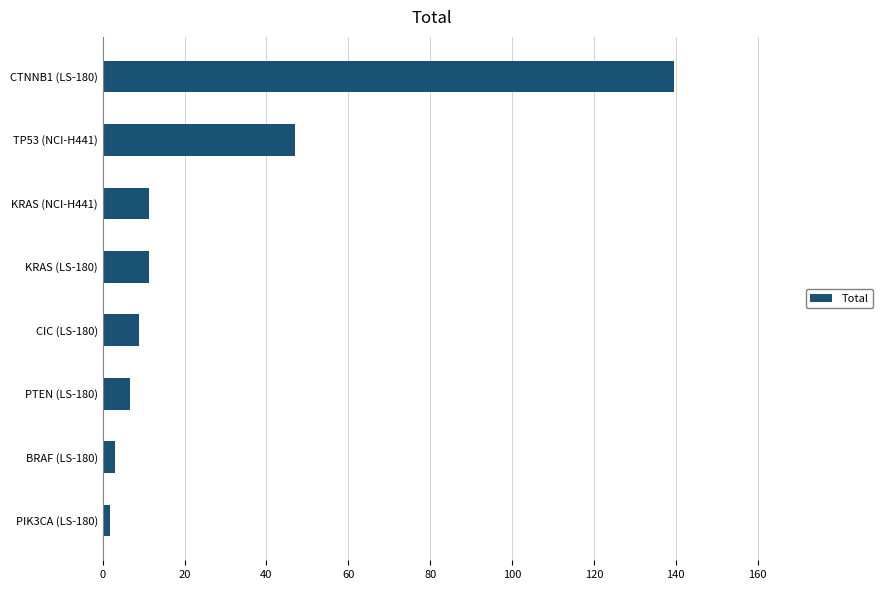

Are the bars horizontal?

Yes